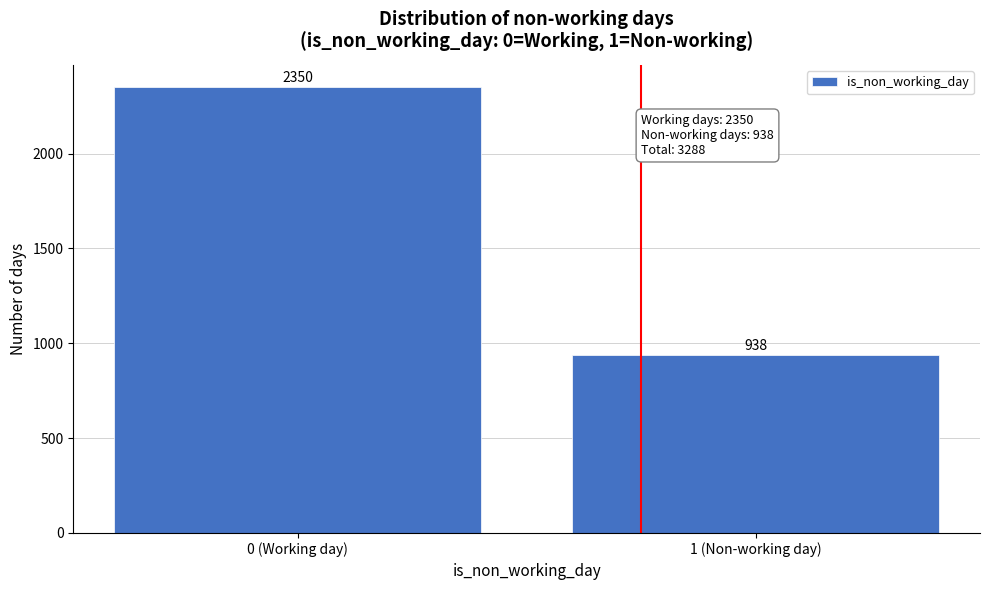

Reading right to left, what are all the values shown in this chart?

938	2350